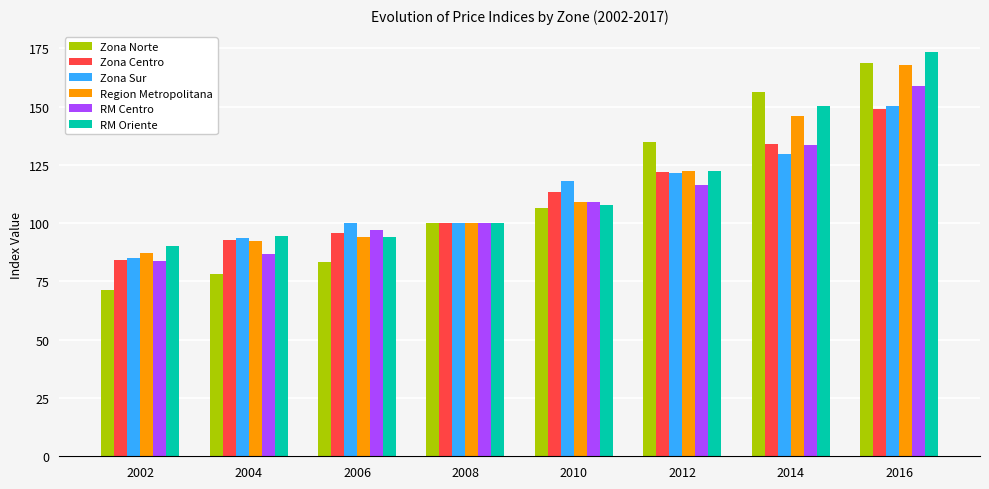

What value does the Zona Norte series have at 2008?

100.0